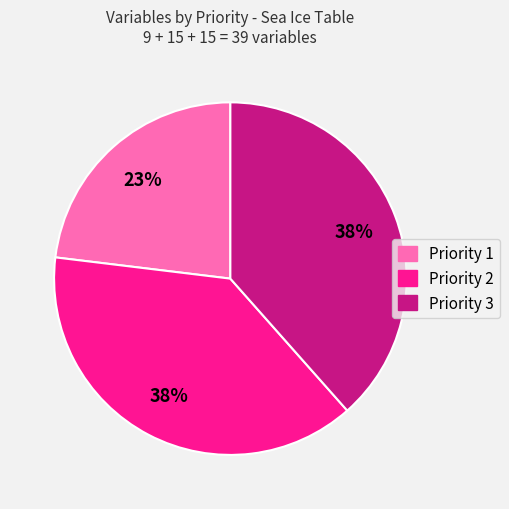

The Priority 2 slice represents 48% of the pie. True or false?

False